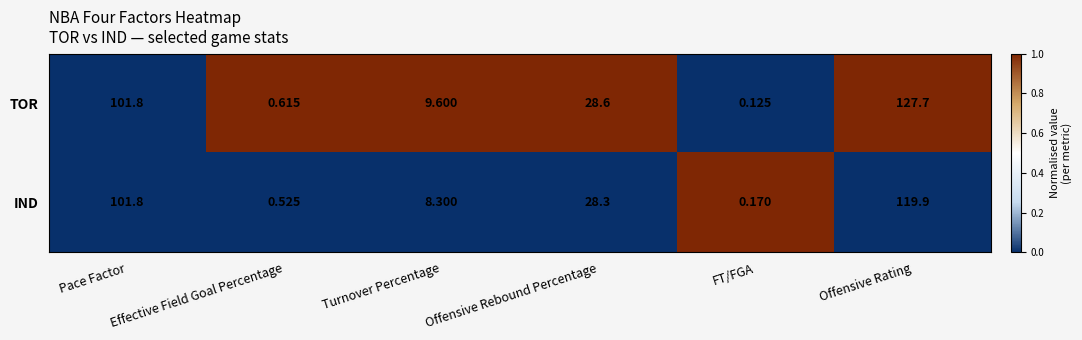

Which series changed the most between Pace Factor and Turnover Percentage?

IND